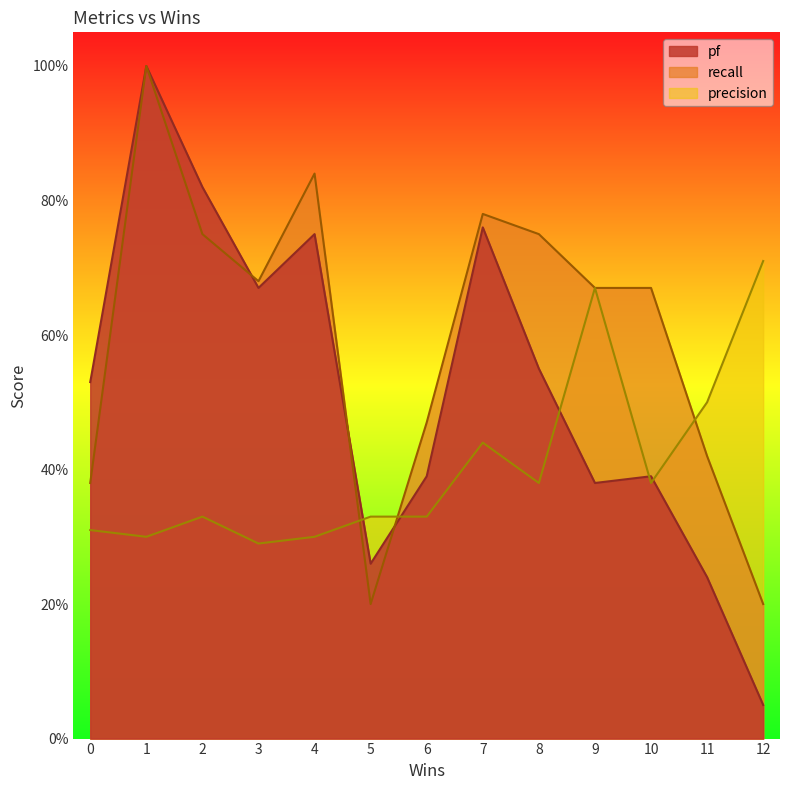

Which series has the largest total across all categories?

recall